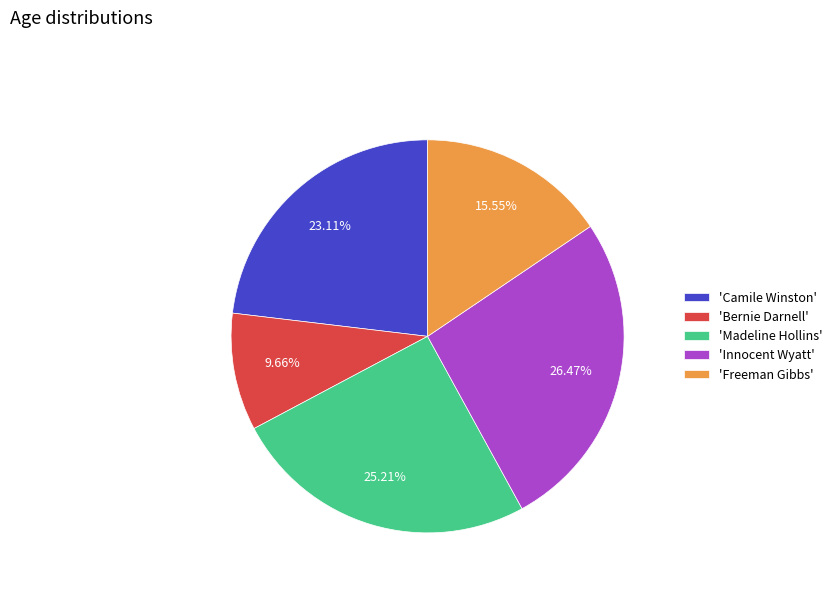

Rank the categories by value from lowest to highest.

'Bernie Darnell', 'Freeman Gibbs', 'Camile Winston', 'Madeline Hollins', 'Innocent Wyatt'